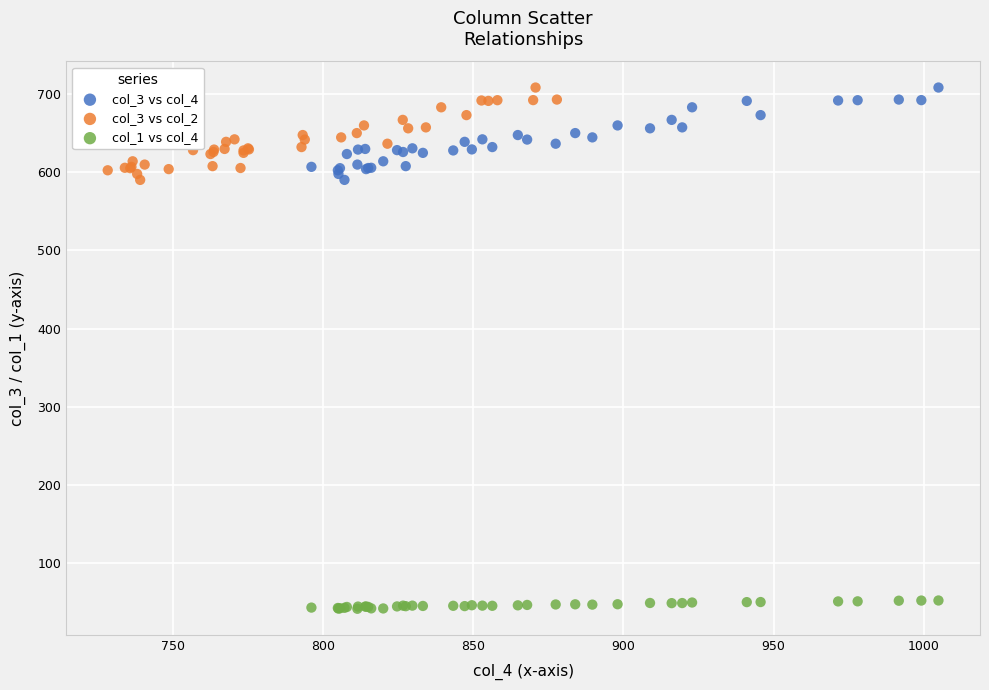

What are all the series names shown in the legend?

col_3 vs col_4, col_3 vs col_2, col_1 vs col_4